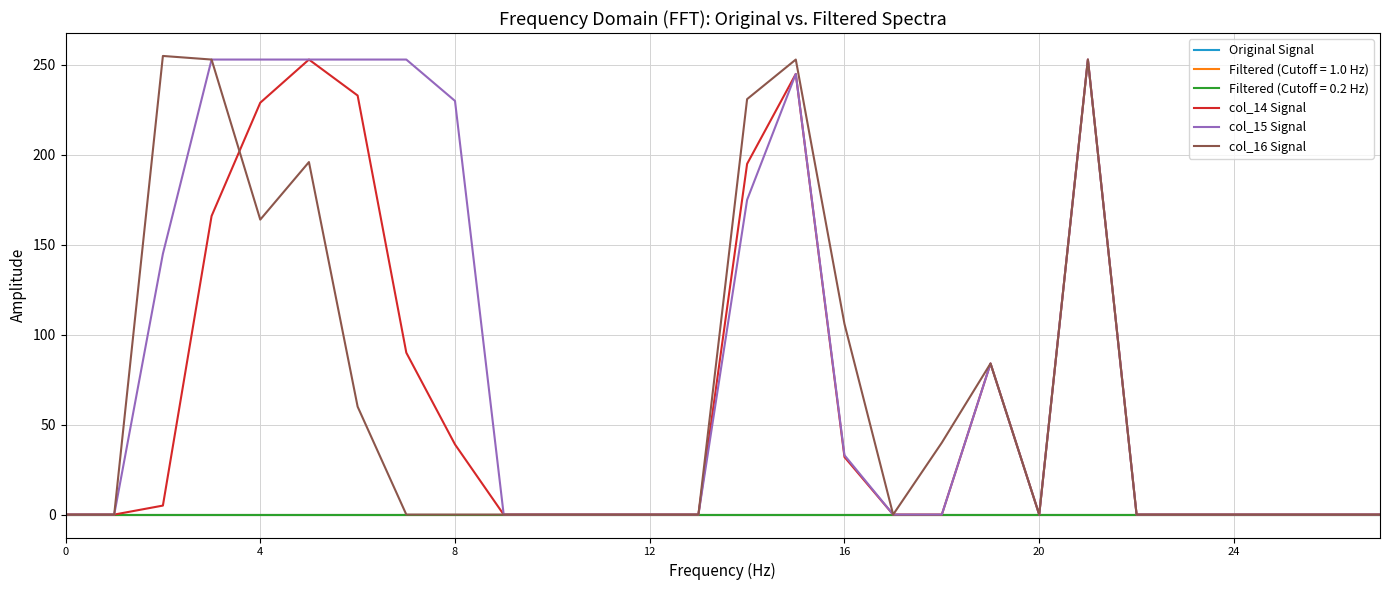

What is the difference between the maximum and minimum values in the col_15 Signal series?

253